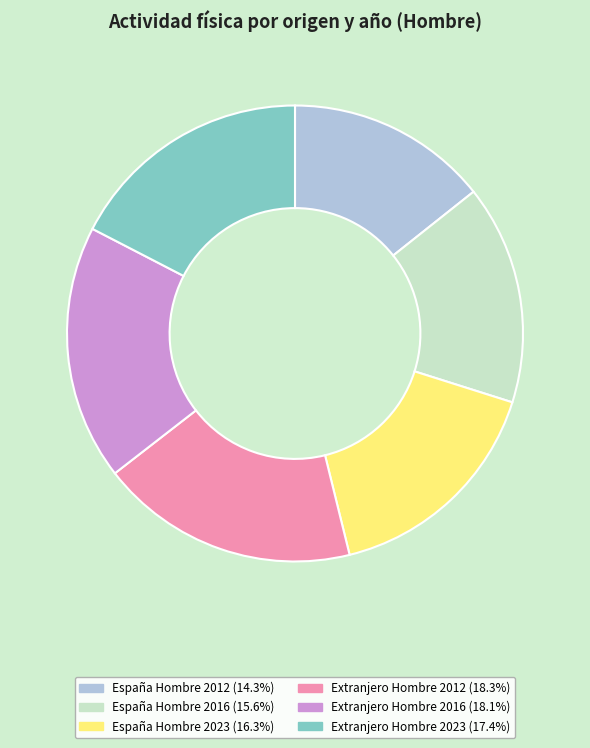

Do España Hombre 2016 and España Hombre 2023 together represent more than half of the pie?

No